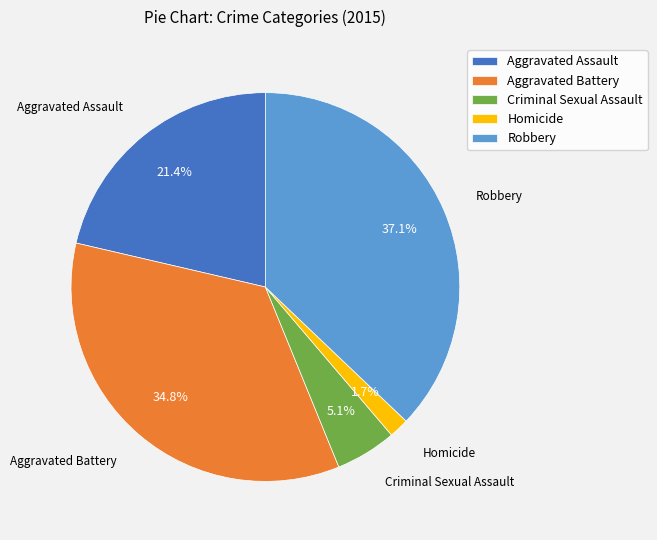

Which has a higher value, Robbery or Aggravated Battery?

Robbery